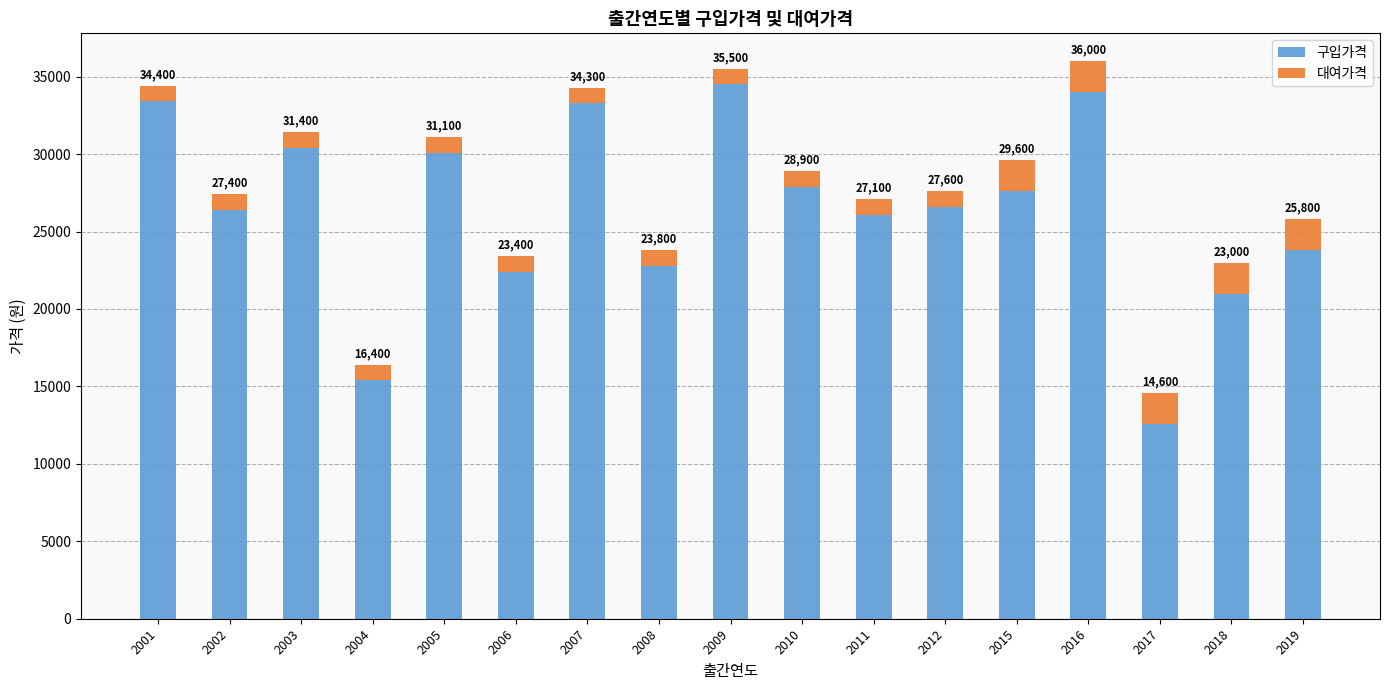

At how many categories does at least one series exceed 4121?

17